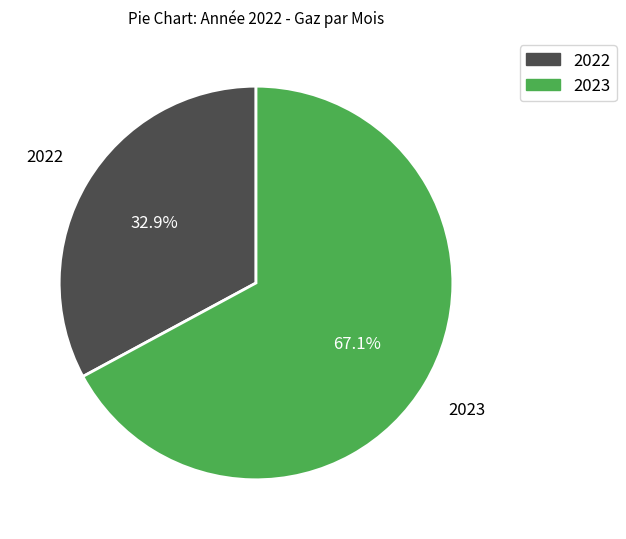

What is the largest slice in the pie chart?

2023